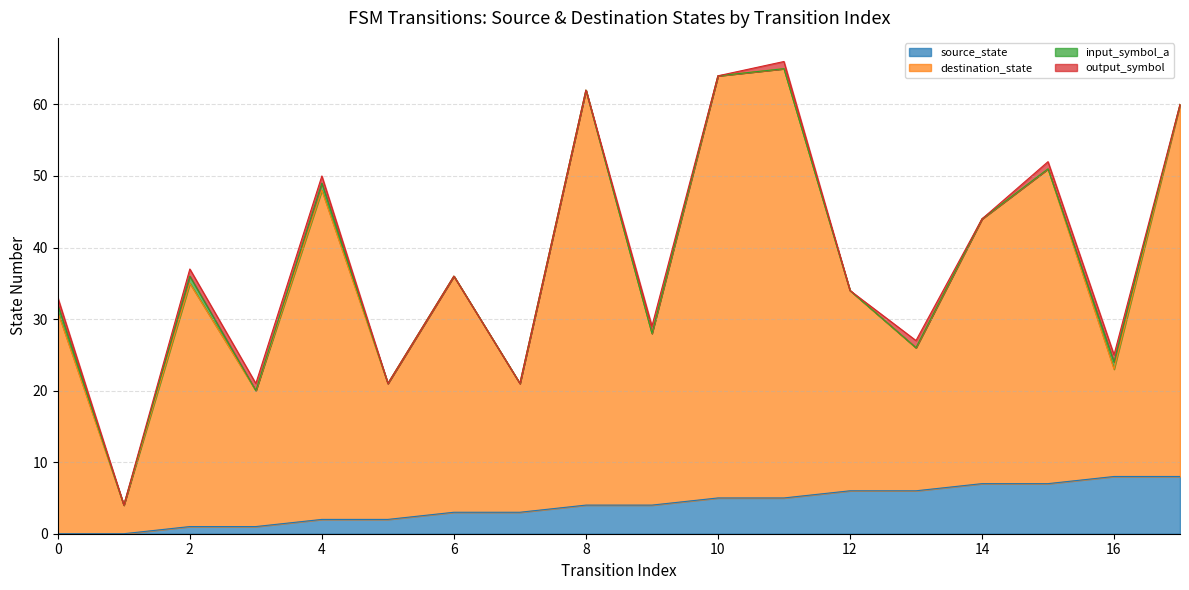

True or false: source_state has a value of 3 at 6.

True